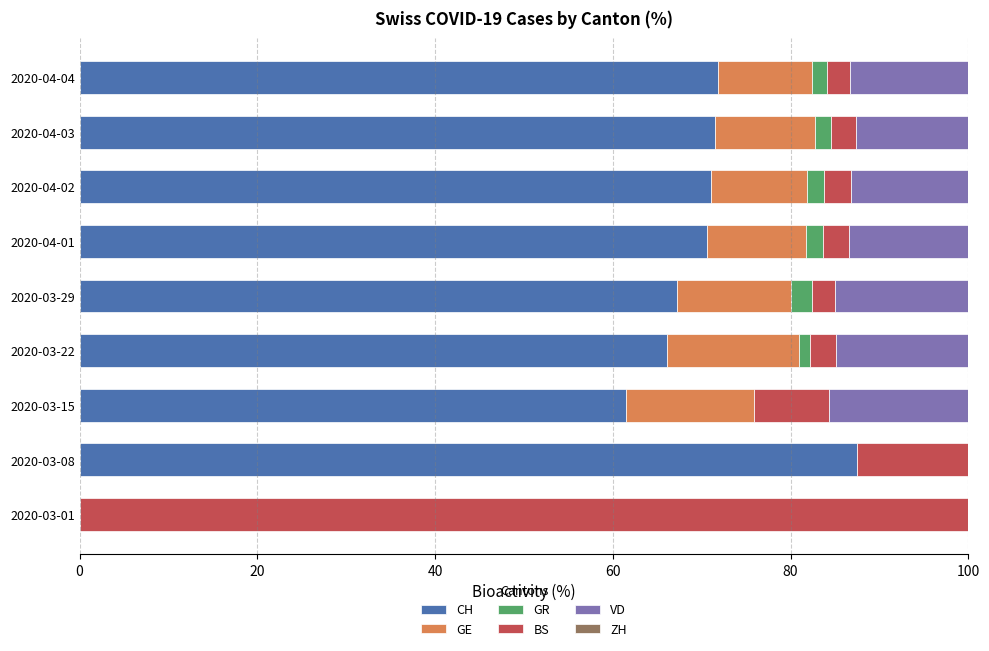

Which category has the highest value in the CH series?

2020-03-08